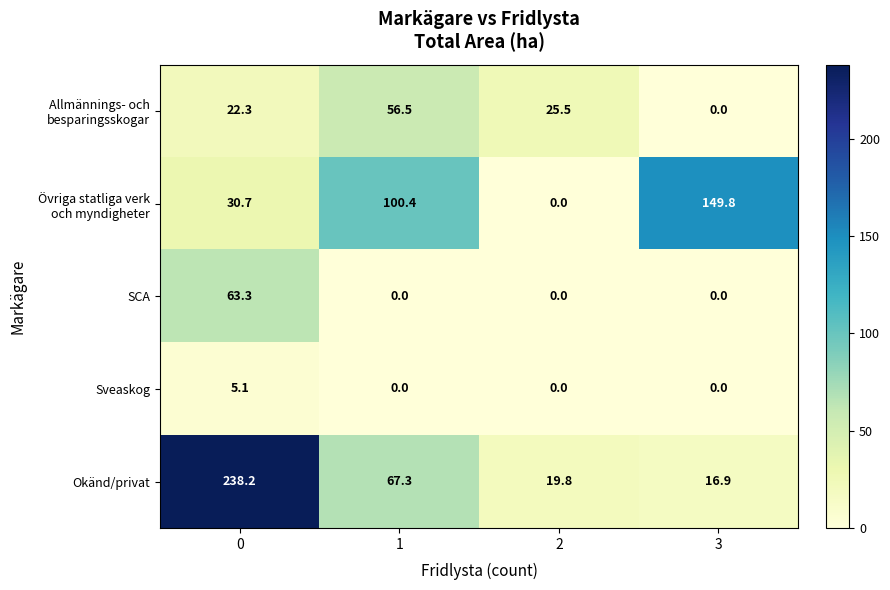

What is the greatest value displayed?

238.2